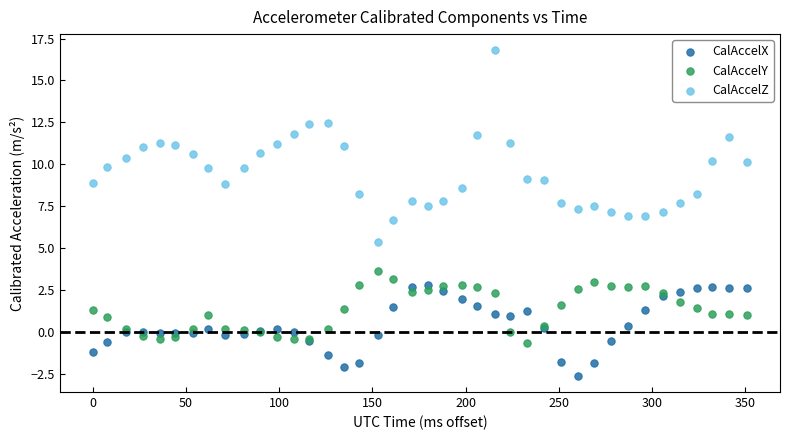

Which series reaches the minimum Y coordinate?

CalAccelX